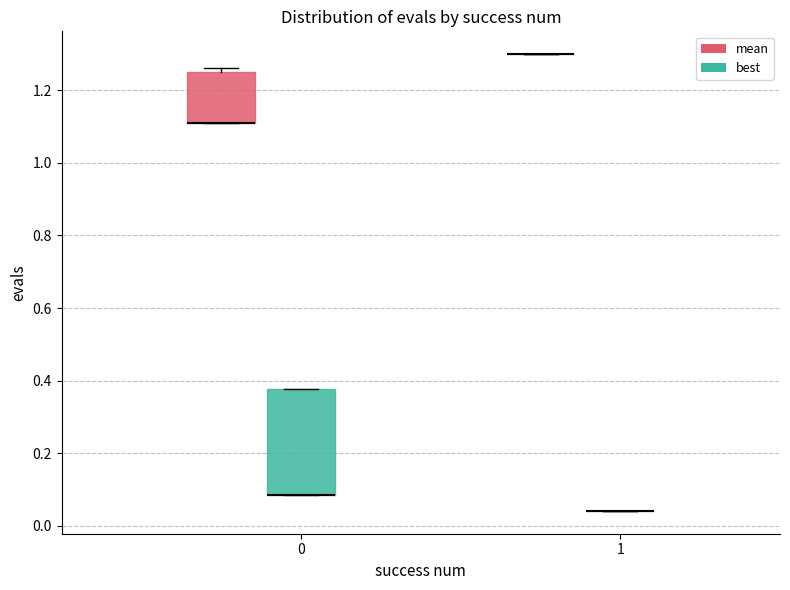

Reading left to right, read every box against the y-axis: the position of its median line, the range the box covers, and the ends of its whiskers. The values are not printed on the chart, so give them approximately, as read against the axis.

0 (mean): median 1.12 (drawn on the box's lower edge), box 1.12 to 1.26, whiskers 1.12 to 1.26 (just above the box's upper edge)
0 (best): median 0.08 (drawn on the box's lower edge), box 0.08 to 0.38, whiskers 0.08 to 0.38
1 (mean): box collapsed to a line at 1.30, whiskers 1.30 to 1.30
1 (best): box collapsed to a line at 0.04, whiskers 0.04 to 0.04